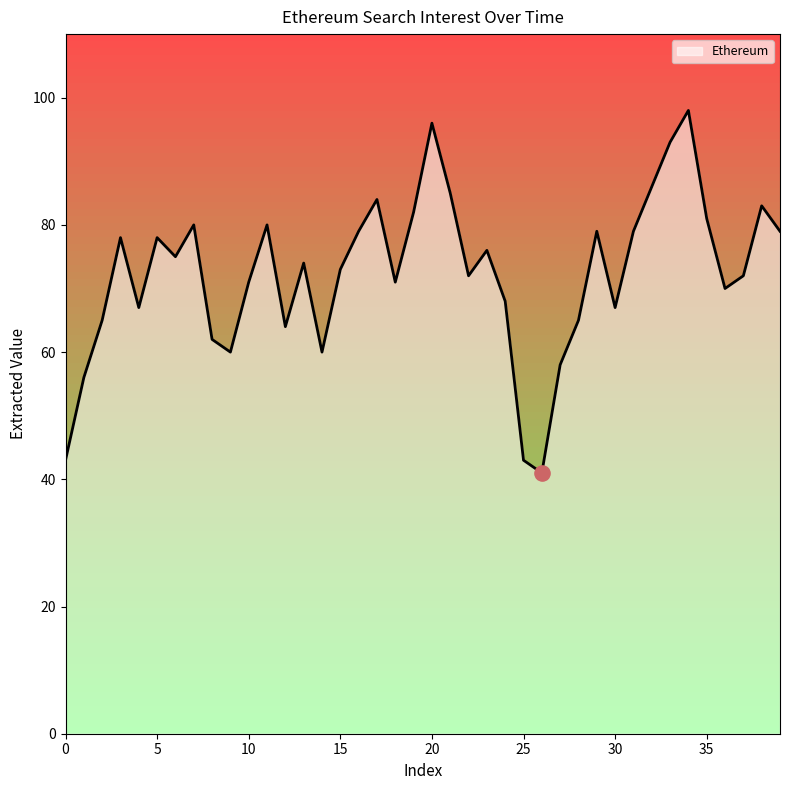

What is the ratio of the value at 16 to the value at 3?

1.0